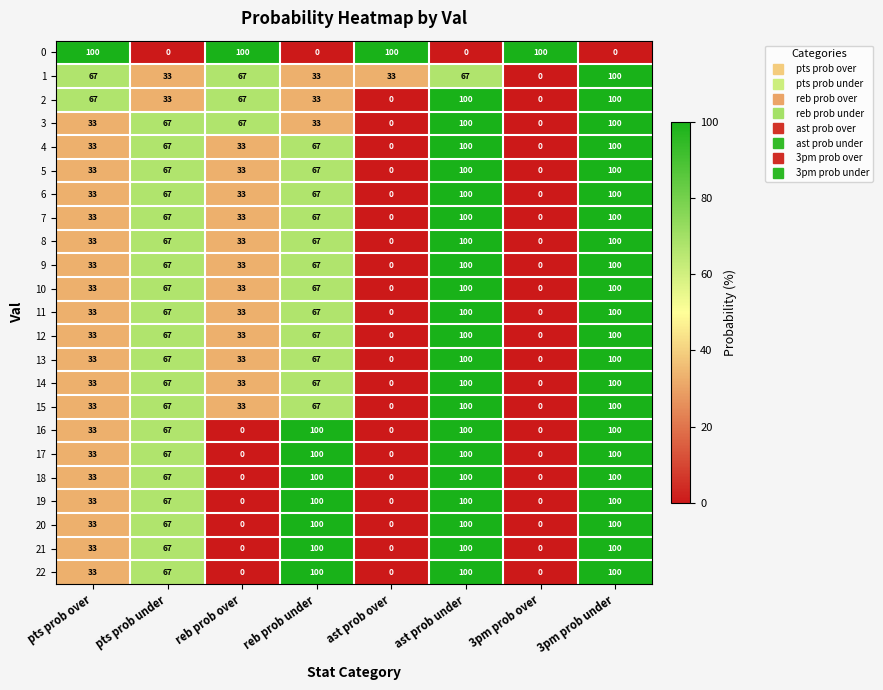

True or false: 9 has a value of 0 at 3pm prob over.

True